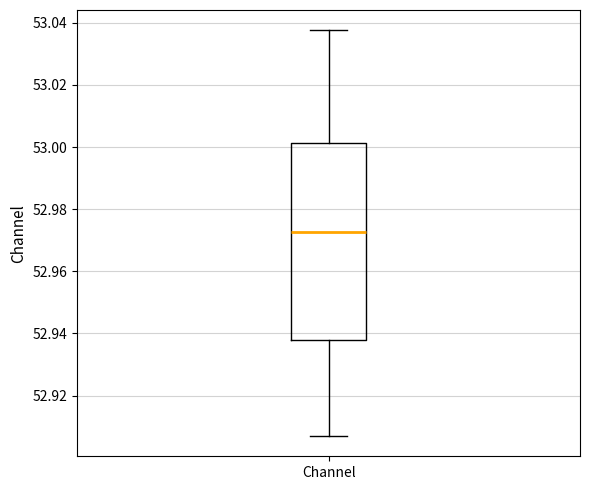

Transcribe this box plot: give where the median line is, the range the box spans, and where the two whiskers end, as read against the y-axis. The values are not printed on the chart, so give them approximately, as read against the axis.

median 52.972, box 52.938 to 53.002, whiskers 52.906 to 53.038